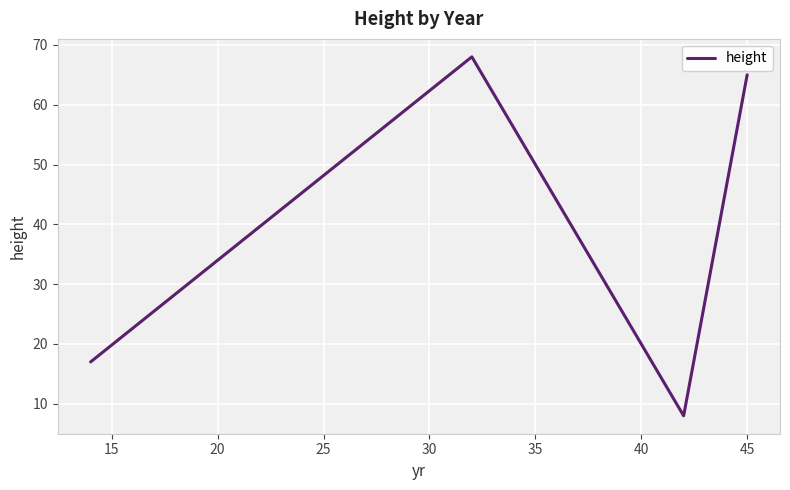

What is the greatest value displayed?

68